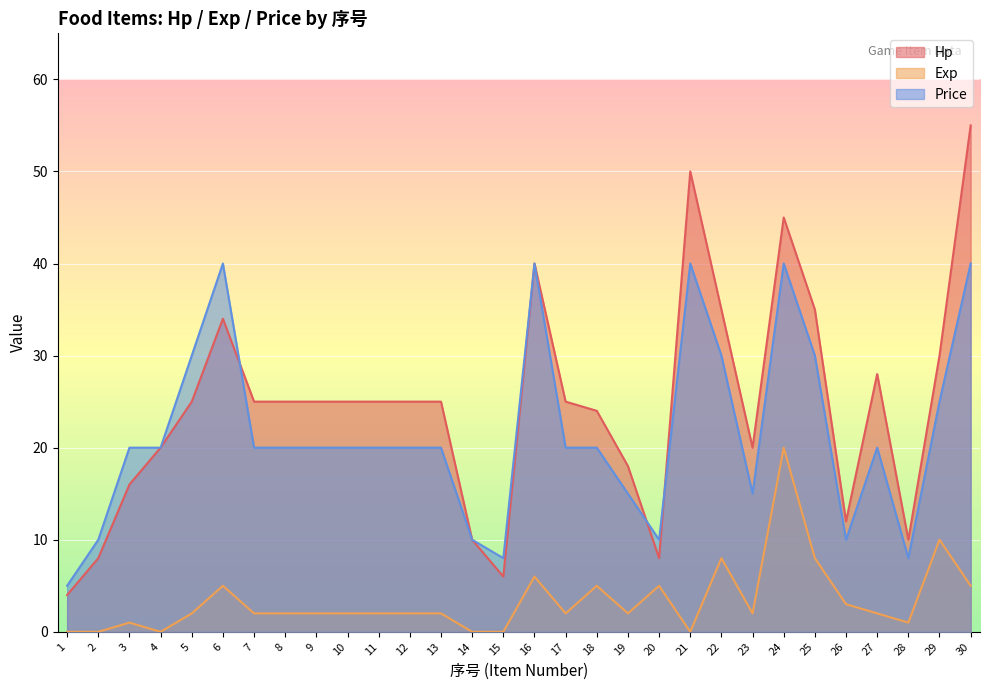

Reading right to left, what are all the values shown in this chart?

Hp: 30=55	29=30	28=10	27=28	26=12	25=35	24=45	23=20	22=35	21=50	20=8	19=18	18=24	17=25	16=40	15=6	14=10	13=25	12=25	11=25	10=25	9=25	8=25	7=25	6=34	5=25	4=20	3=16	2=8	1=4
Exp: 30=5	29=10	28=1	27=2	26=3	25=8	24=20	23=2	22=8	21=0	20=5	19=2	18=5	17=2	16=6	15=0	14=0	13=2	12=2	11=2	10=2	9=2	8=2	7=2	6=5	5=2	4=0	3=1	2=0	1=0
Price: 30=40	29=25	28=8	27=20	26=10	25=30	24=40	23=15	22=30	21=40	20=10	19=15	18=20	17=20	16=40	15=8	14=10	13=20	12=20	11=20	10=20	9=20	8=20	7=20	6=40	5=30	4=20	3=20	2=10	1=5